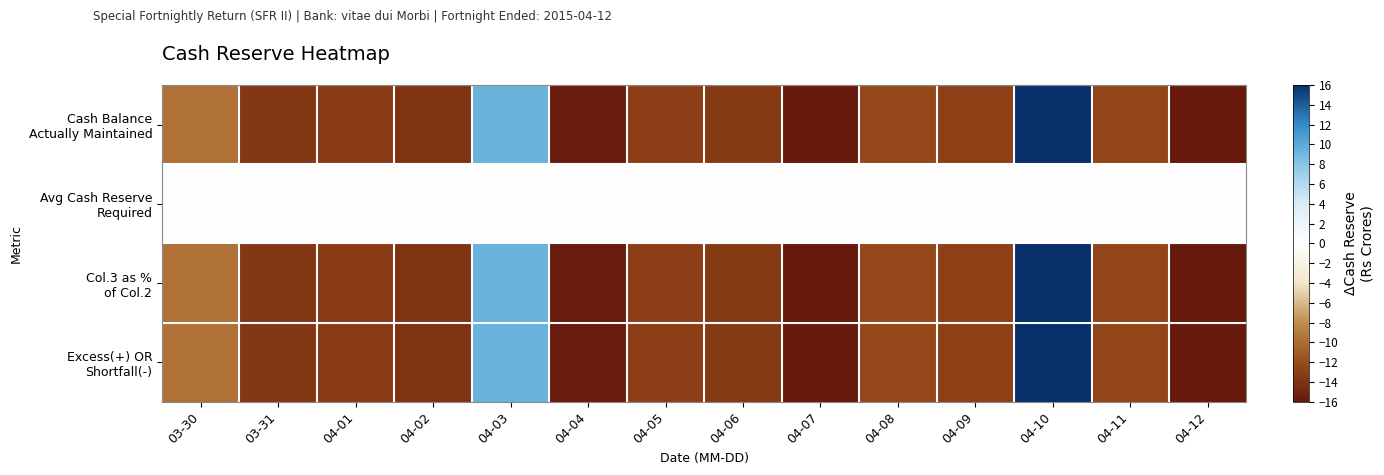

At which category does the chart reach its minimum across all series?

04-12